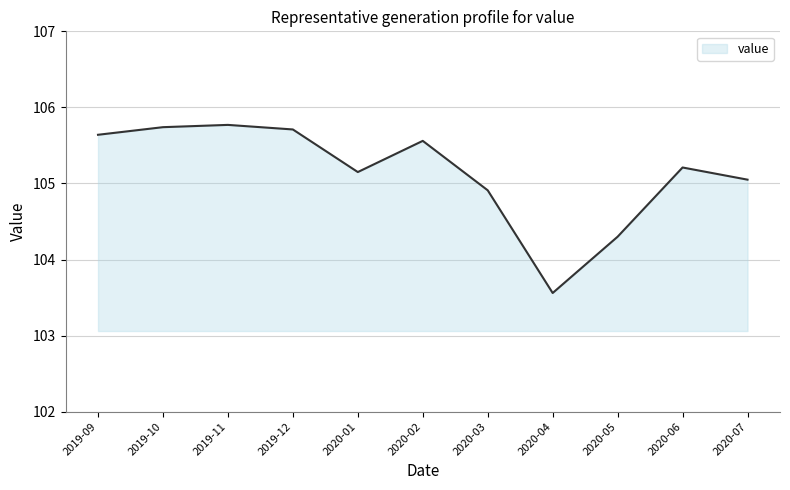

True or false: the data shows 104.9 at 2020-03.

True